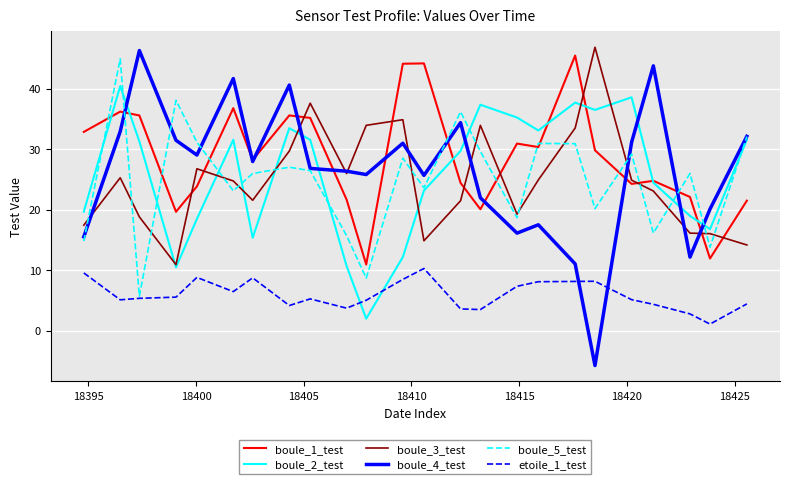

After their last crossing, which series has the higher values: boule_3_test or boule_1_test?

boule_1_test